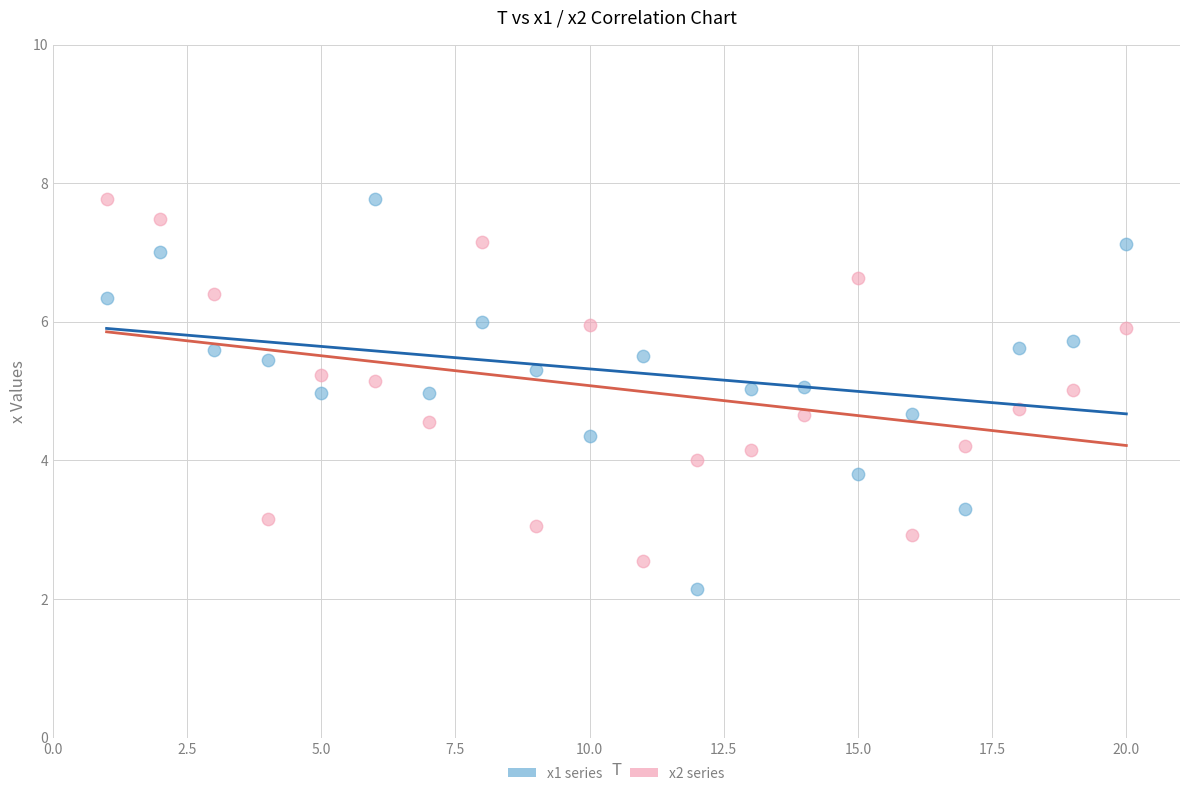

Across all data points, what is the range of Y values (max minus min)?

5.6